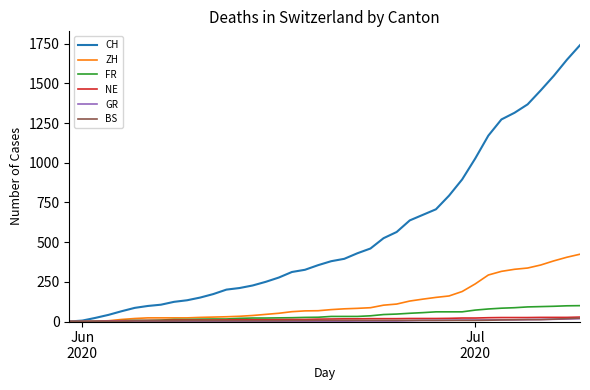

Which series has the largest total across all categories?

CH